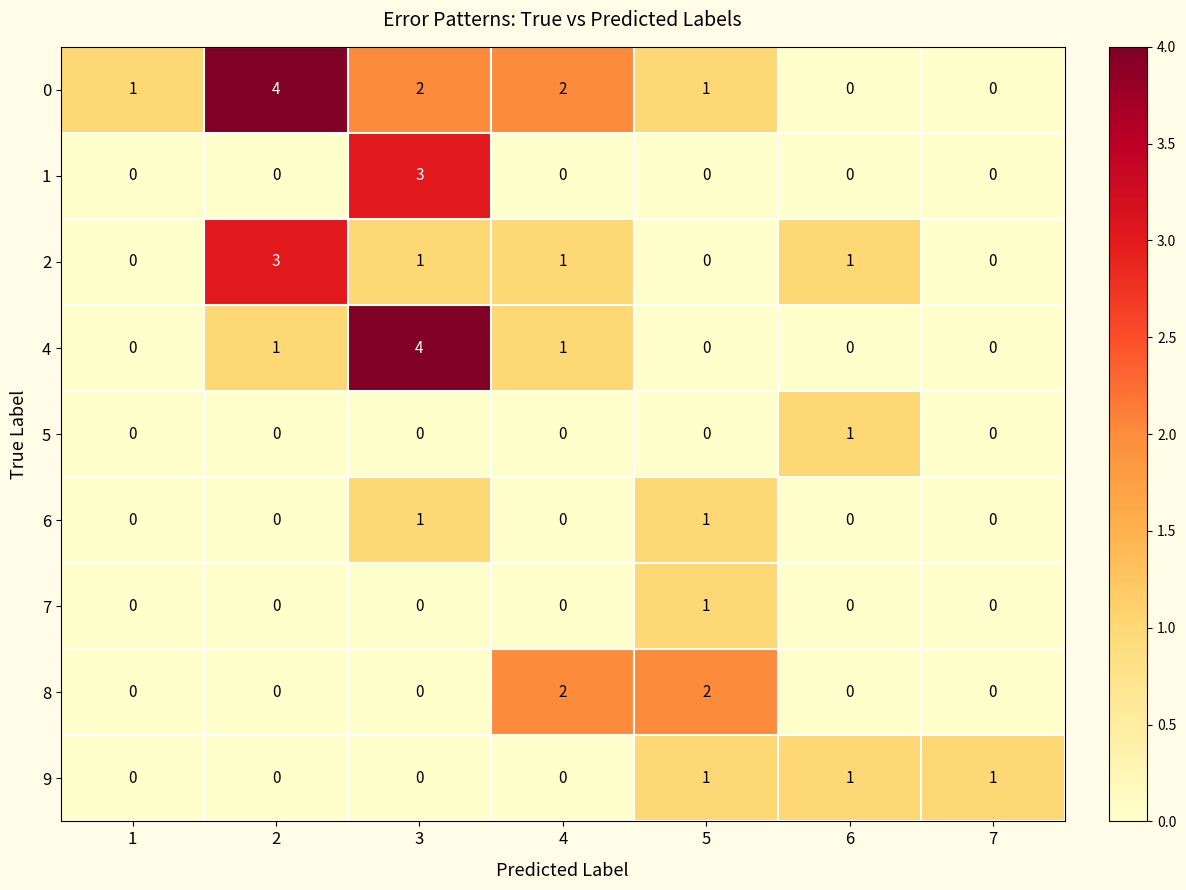

How many 7 values are between 0 and 1?

7